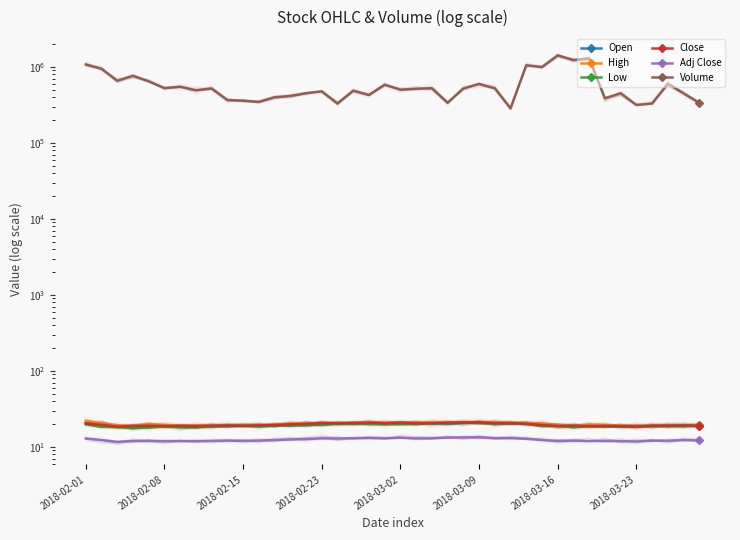

The Adj Close series shows 13.2 at 2018-03-02. True or false?

True